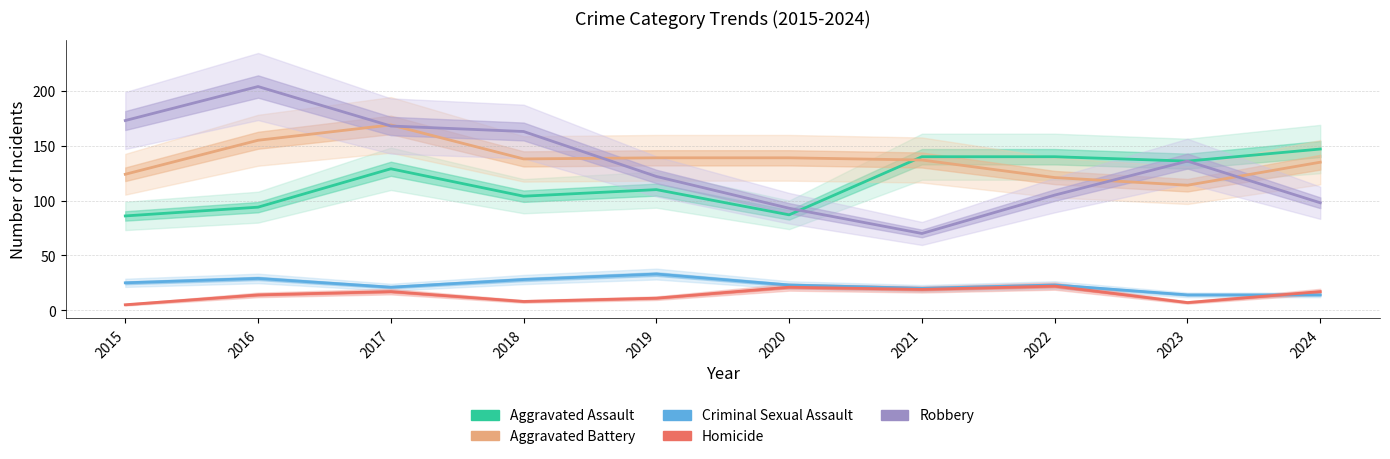

What is the highest value of the Criminal Sexual Assault series?

33